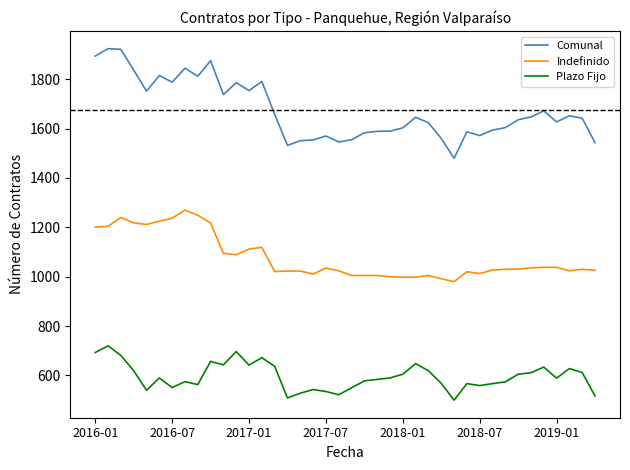

True or false: Plazo Fijo and Indefinido intersect in this chart.

False